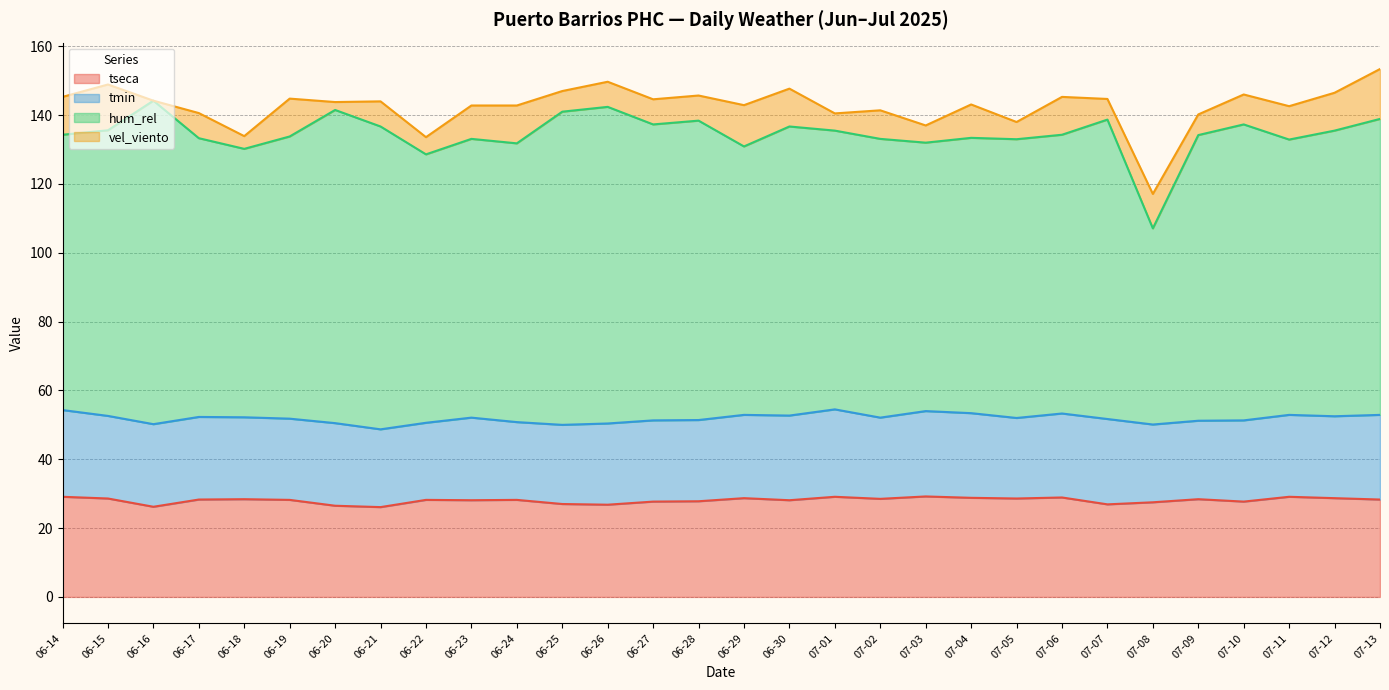

Rank the categories by vel_viento value from highest to lowest.

07-13, 06-15, 06-29, 06-14, 06-19, 06-24, 06-30, 07-06, 07-12, 07-08, 06-23, 07-04, 07-11, 07-10, 07-02, 06-17, 06-21, 06-26, 06-27, 06-28, 06-25, 07-07, 07-09, 06-22, 07-01, 07-03, 07-05, 06-18, 06-20, 06-16